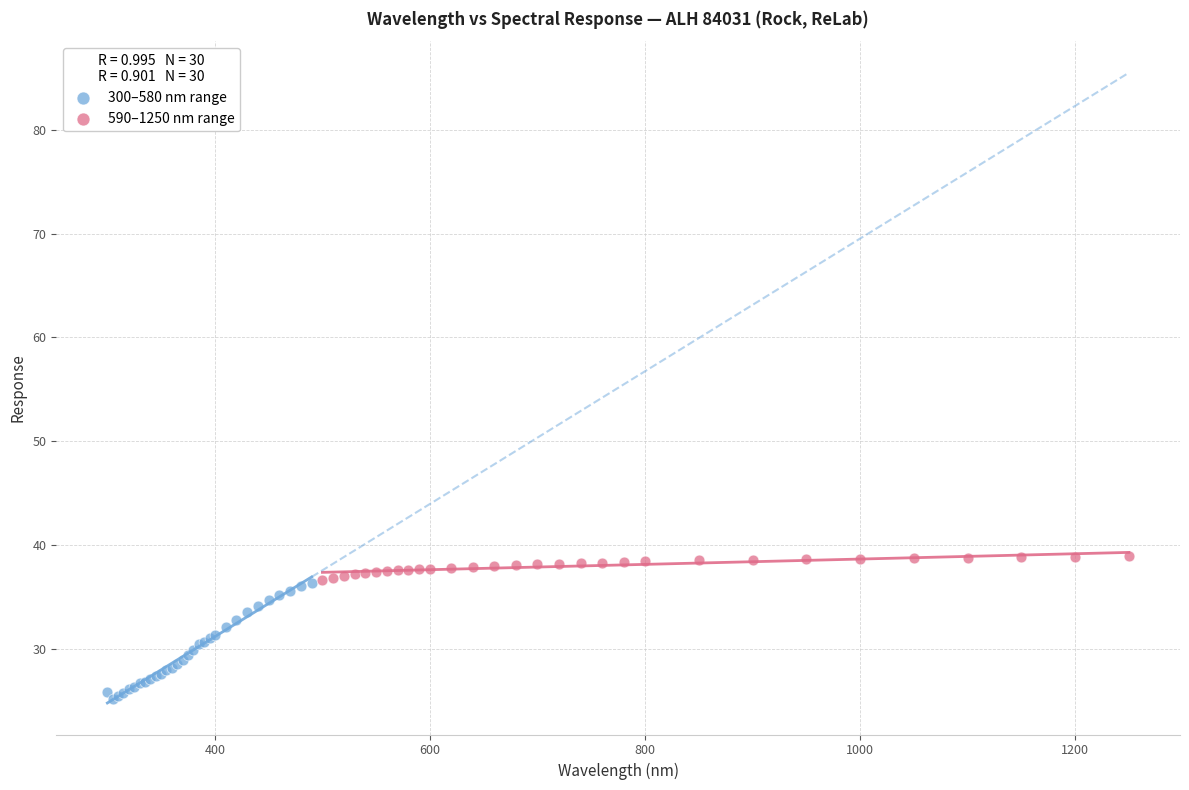

Which series has the largest Y range (max minus min)?

300–580 nm range